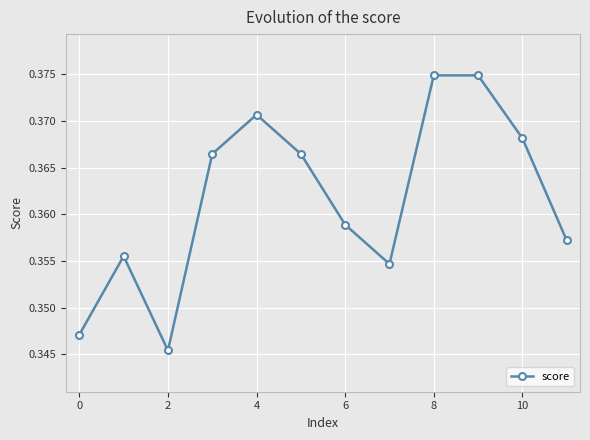

What is the sum of all values?

4.3